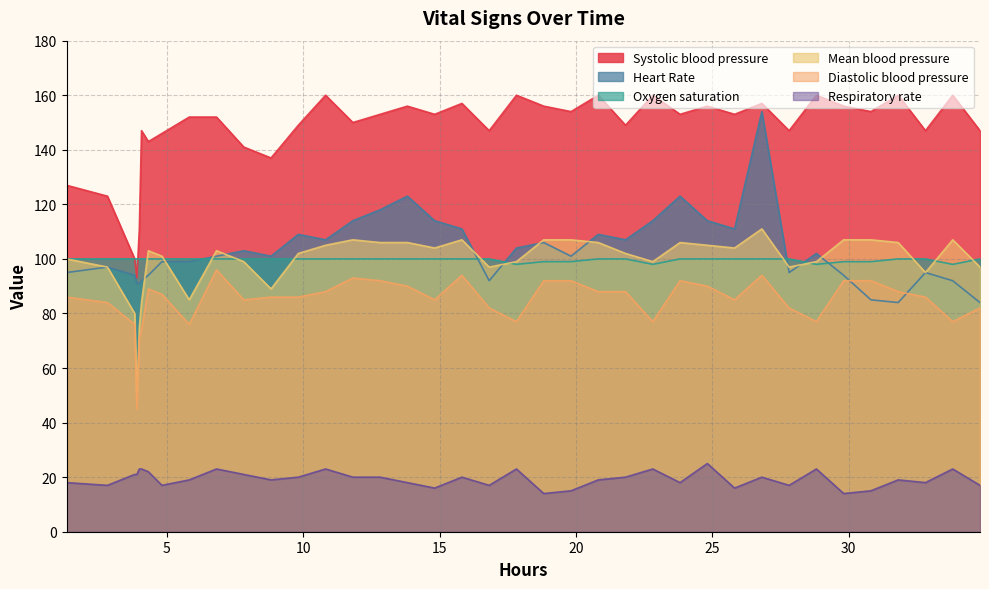

What are all the series names shown in the legend?

Systolic blood pressure, Heart Rate, Oxygen saturation, Mean blood pressure, Diastolic blood pressure, Respiratory rate